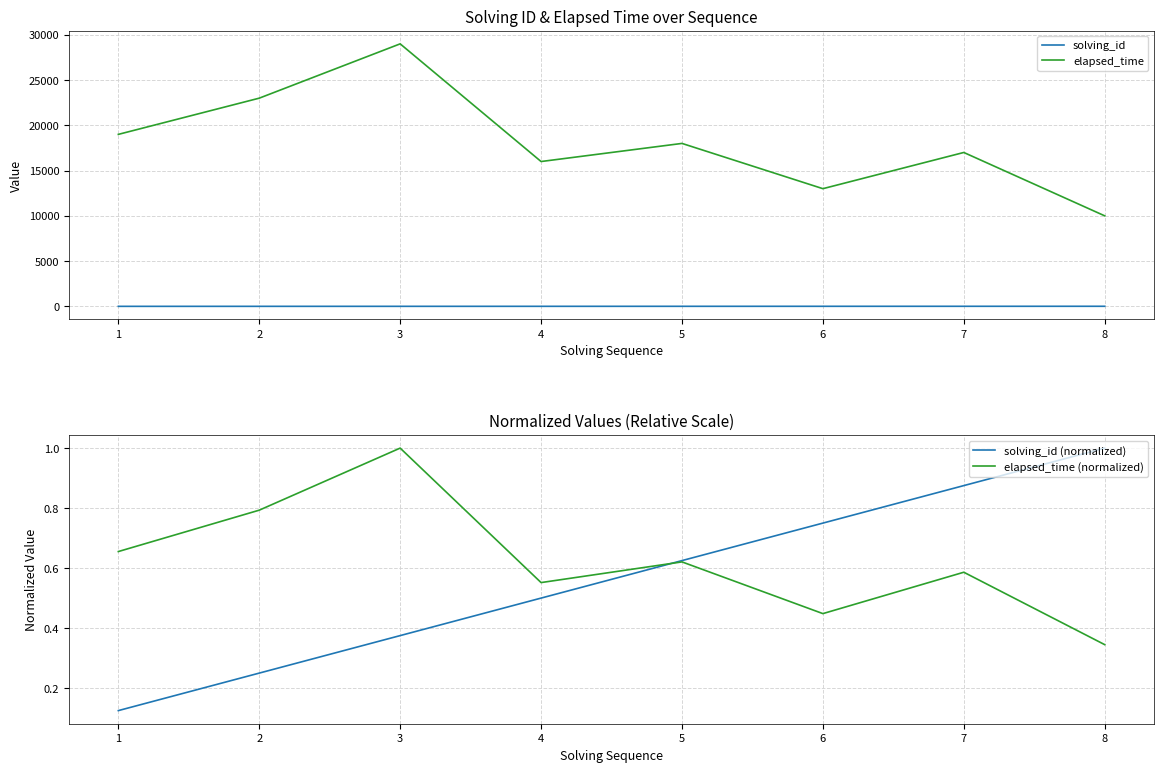

True or false: solving_id and elapsed_time cross at least once.

False